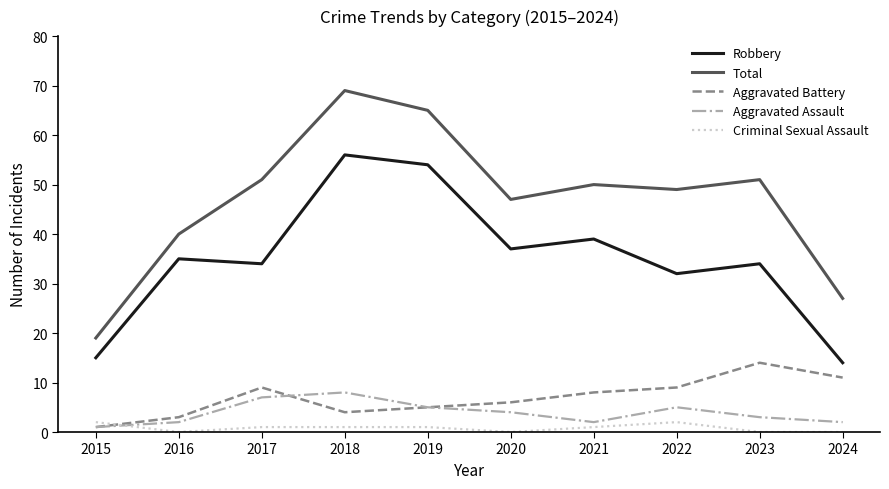

Is it true that Robbery equals 66 at 2020?

False